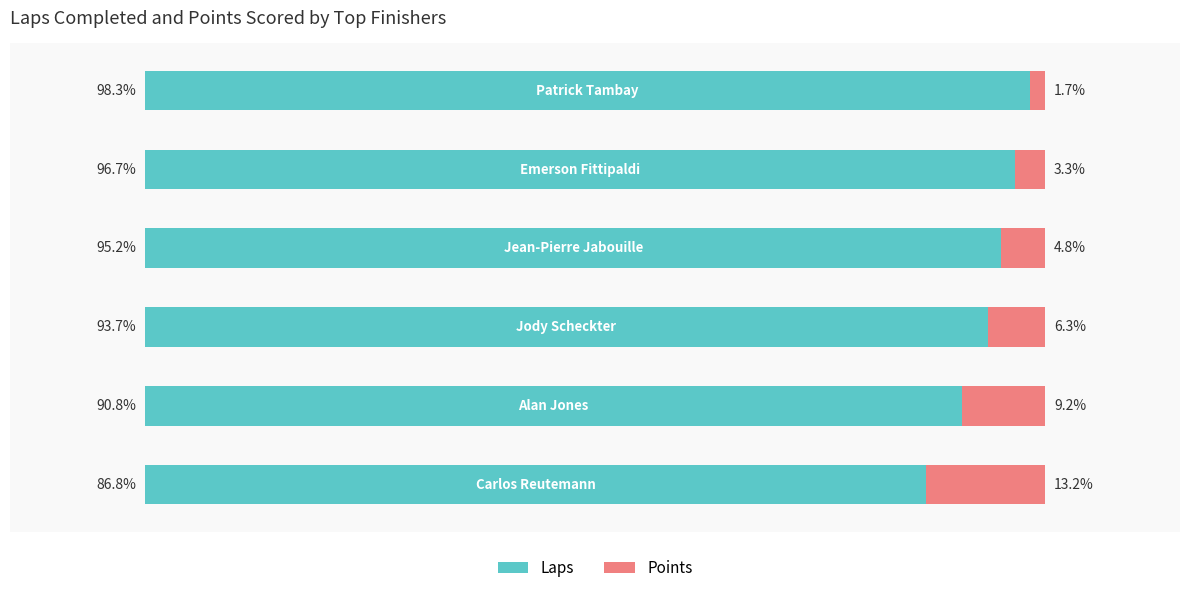

What are all the series names shown in the legend?

Laps, Points